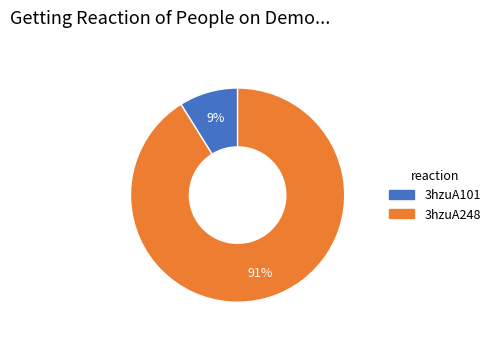

How many segments does this pie chart have?

2